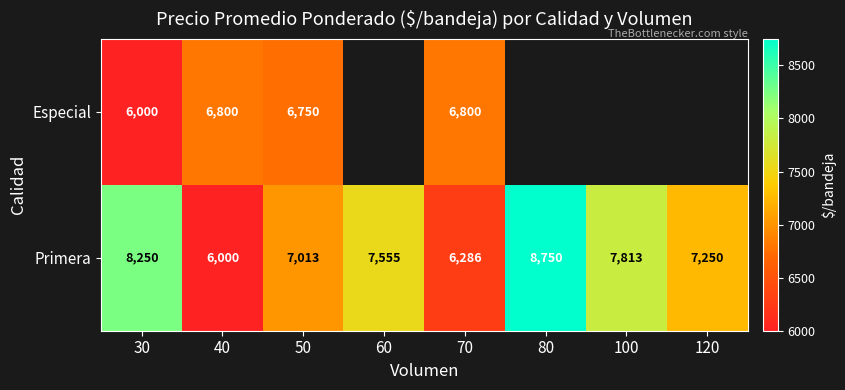

Is it true that Primera equals 3616.4 at 80?

False